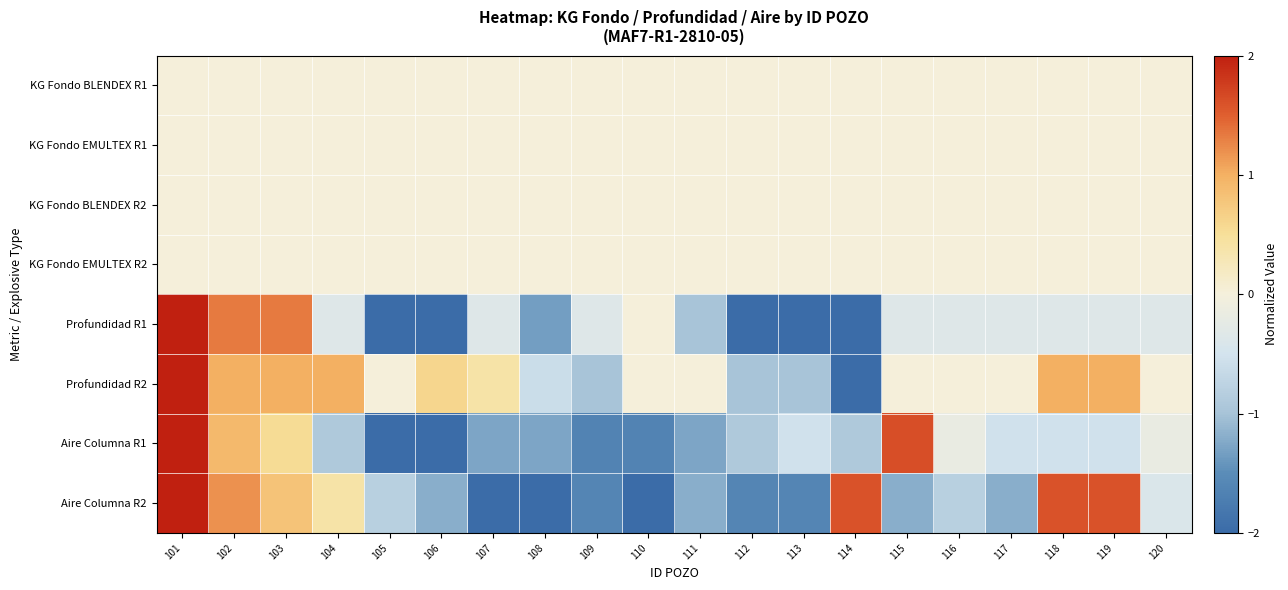

List the series in order of their peak value, highest first.

Profundidad R1, Profundidad R2, Aire Columna R1, Aire Columna R2, KG Fondo BLENDEX R1, KG Fondo EMULTEX R1, KG Fondo BLENDEX R2, KG Fondo EMULTEX R2